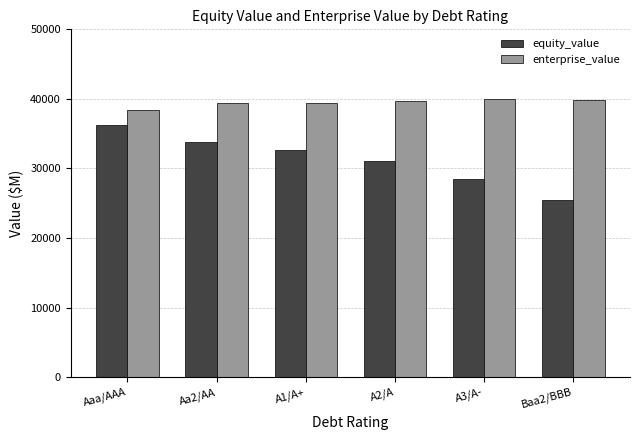

Which series changed the most between Aa2/AA and A3/A-?

equity_value